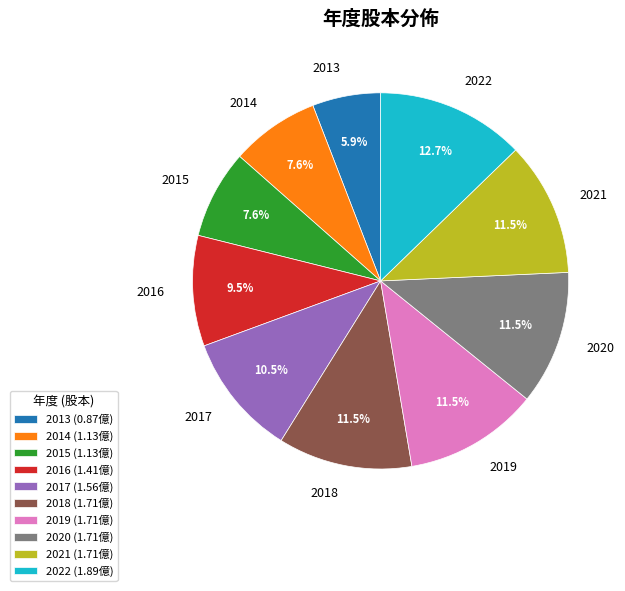

Which has a higher value, 2019 or 2017?

2019